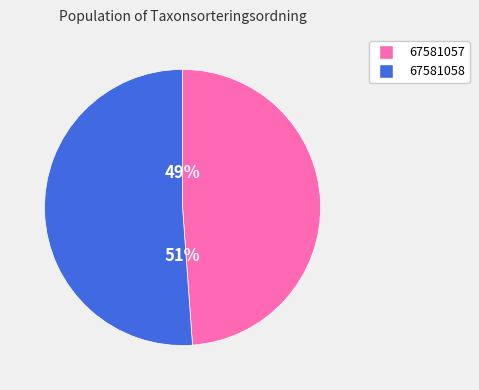

What percentage is the 67581058 slice, to the nearest percent?

51%